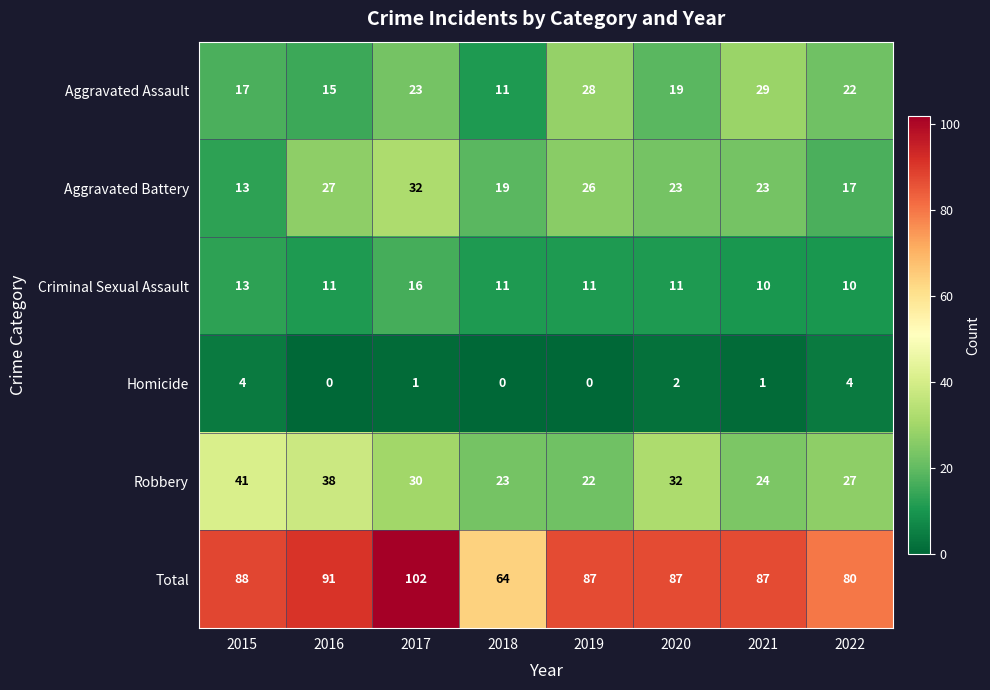

What is the sum of all Total values?

686